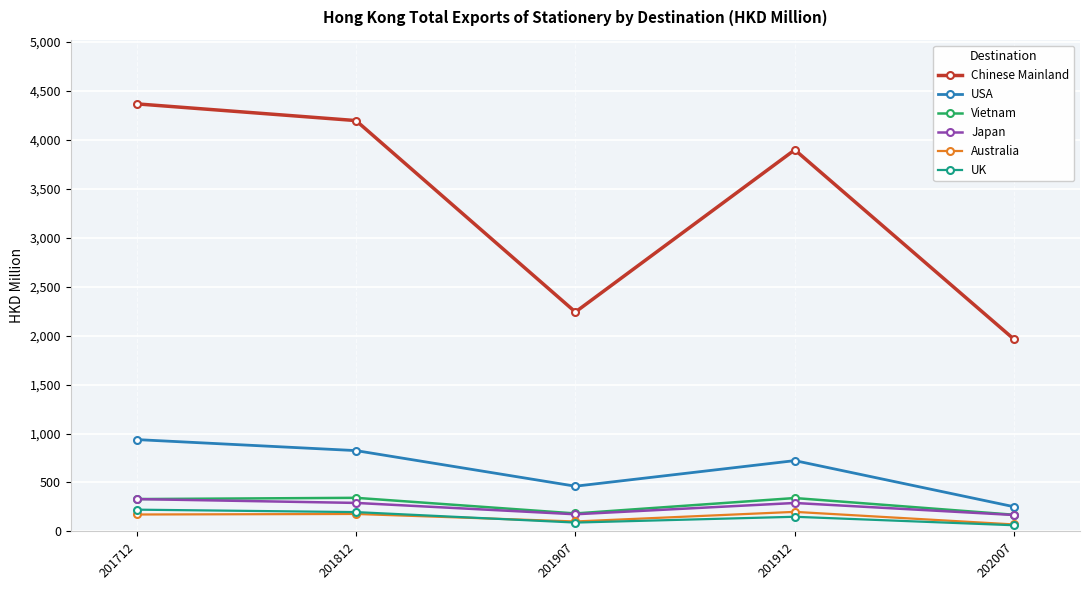

Where do Japan and Vietnam first cross each other?

201712 and 201812